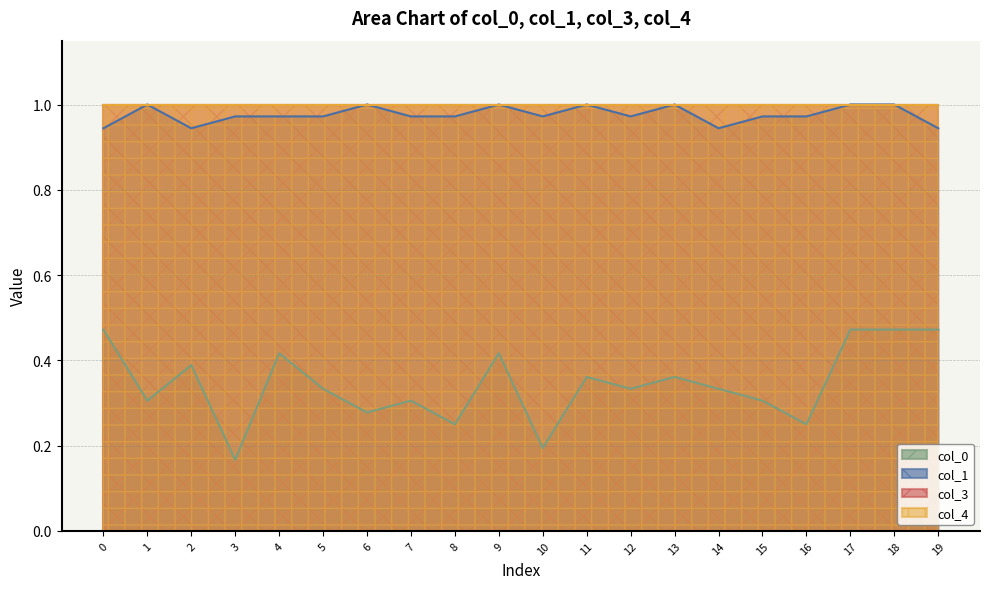

Between 17 and 11, which is larger?

17